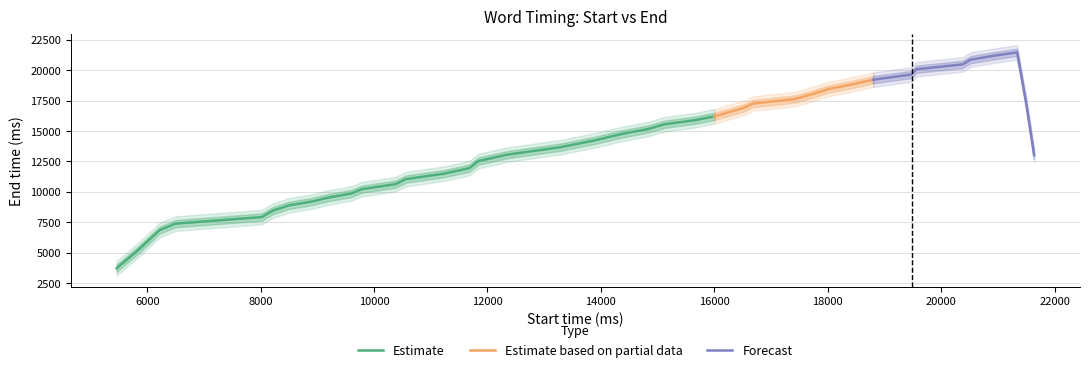

What is the difference between the maximum and minimum values?

16040